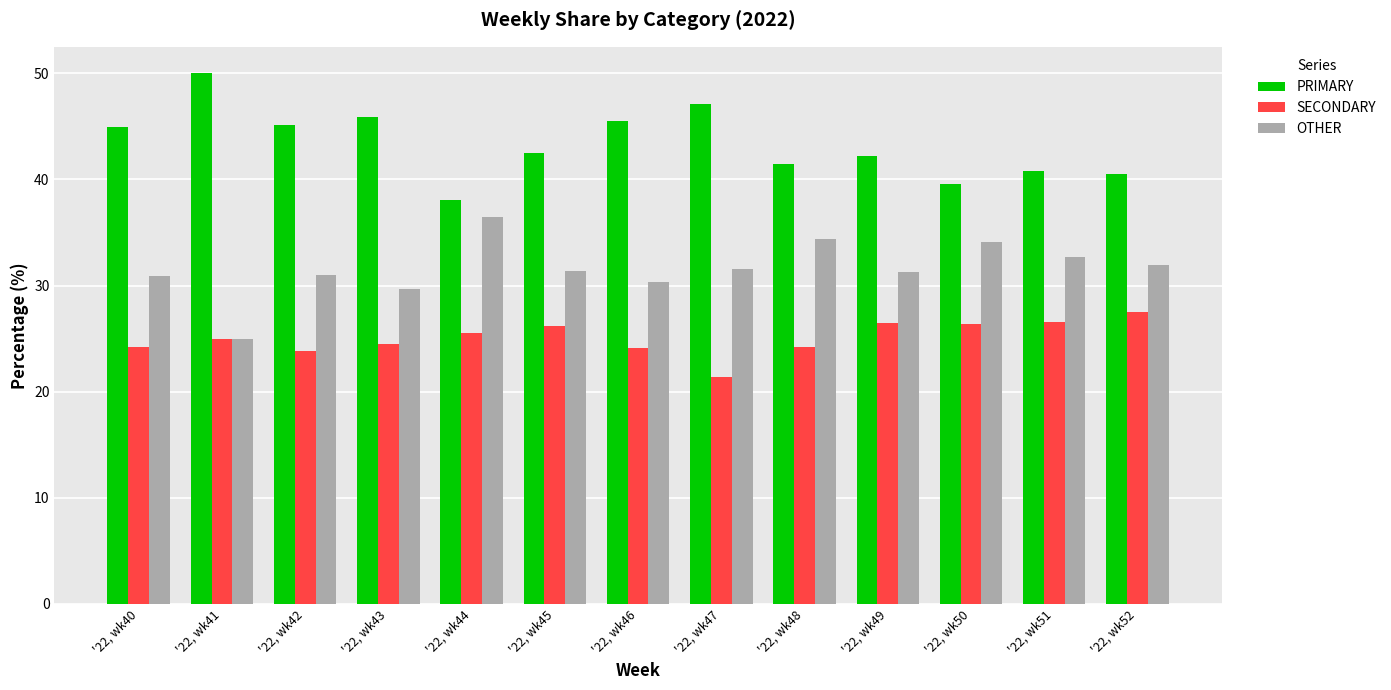

What is the sum of the SECONDARY values at '22, wk51 and '22, wk49?

53.0